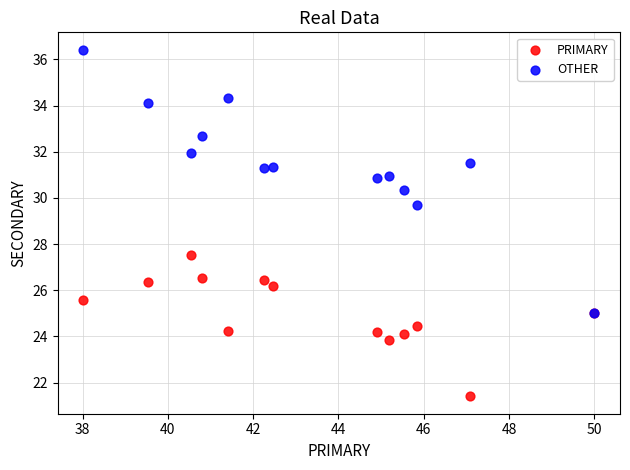

Which series reaches the minimum Y coordinate?

PRIMARY